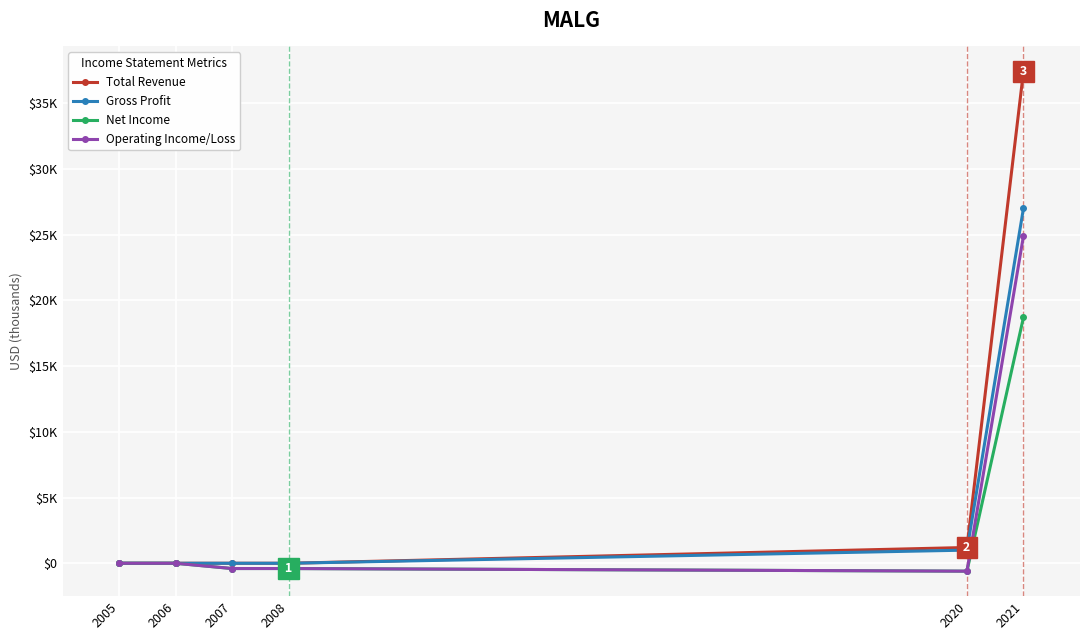

What are all the series names shown in the legend?

Total Revenue, Gross Profit, Net Income, Operating Income/Loss